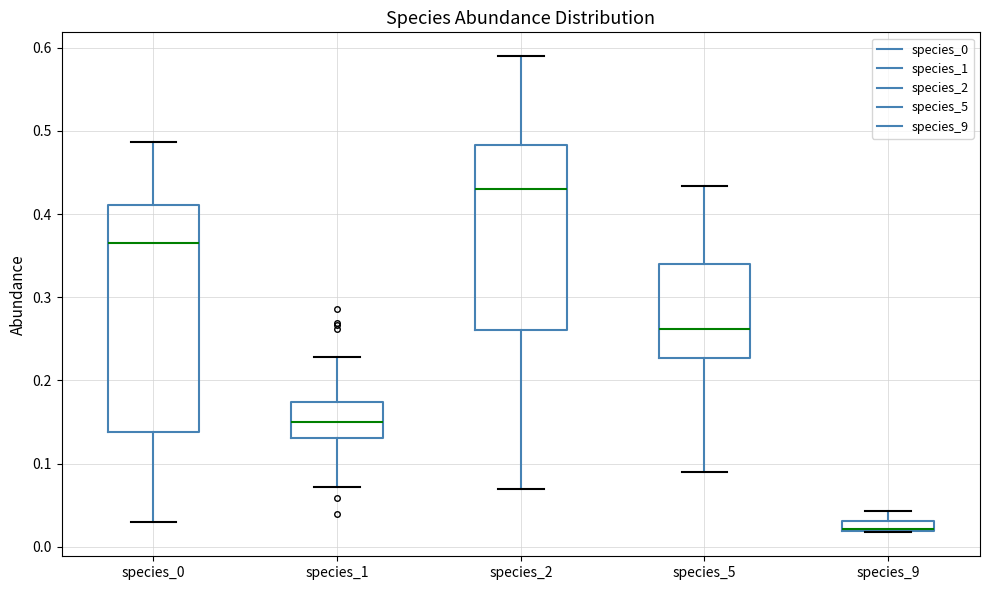

Where is the upper edge of the box for species_9 on the y-axis? The values are not printed on the chart, so give them approximately, as read against the axis.

0.03